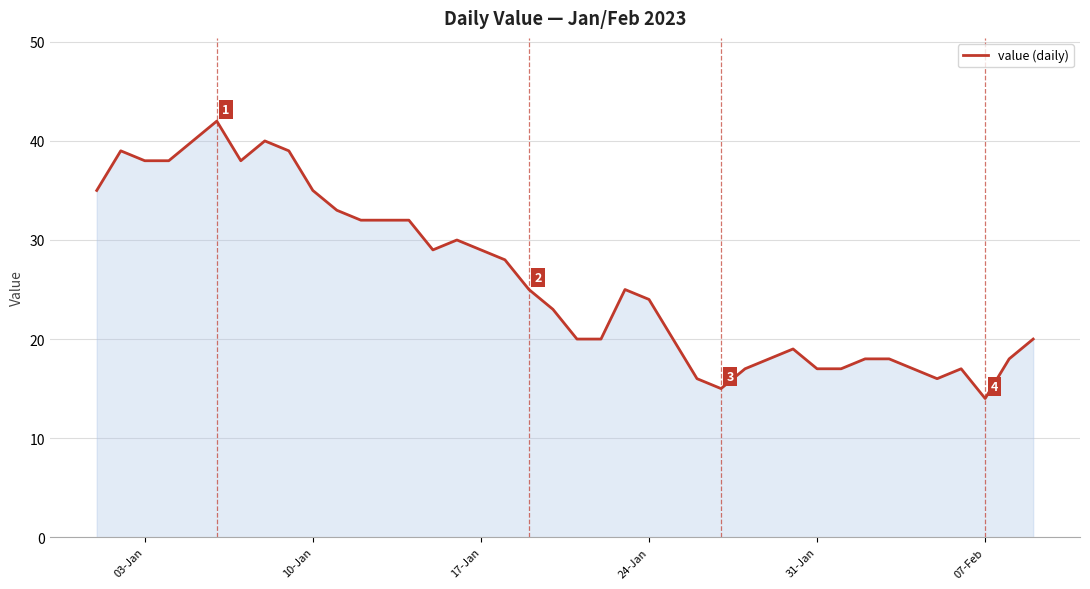

What is the minimum value shown in the chart?

14